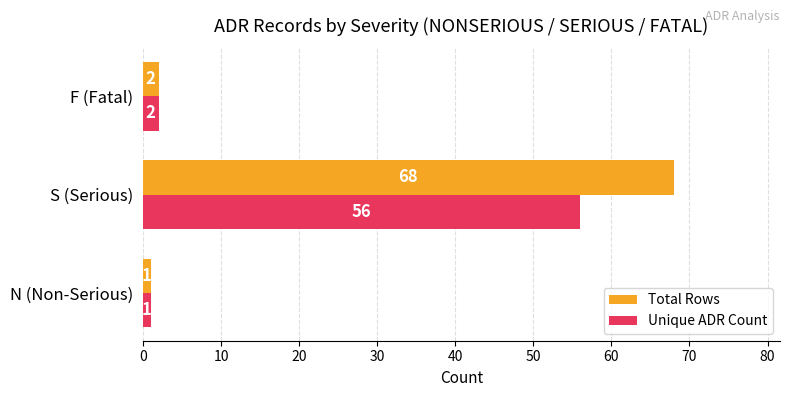

Is it true that Unique ADR Count equals 1 at N (Non-Serious)?

True